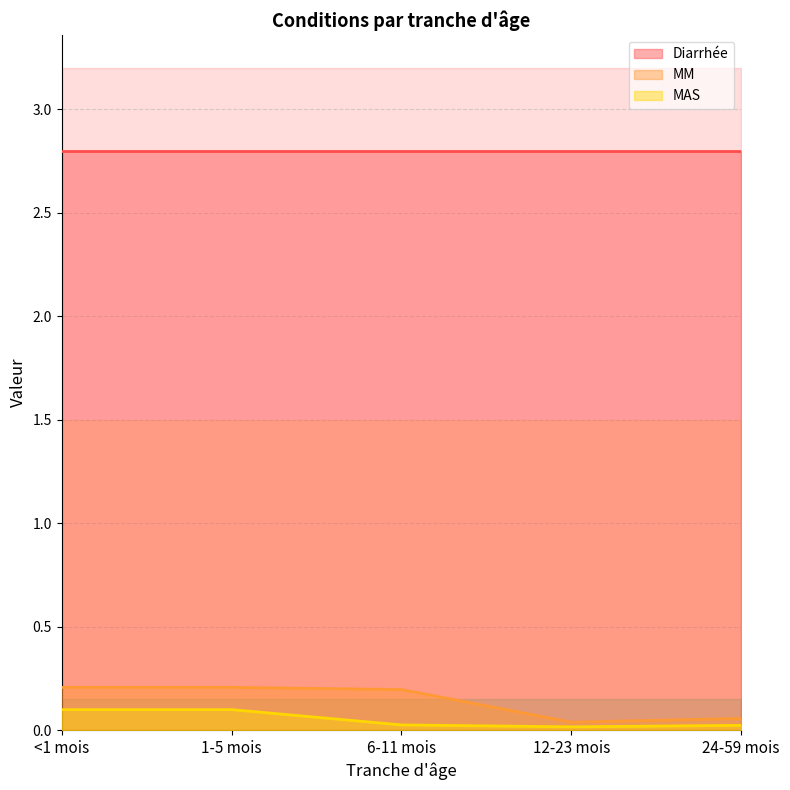

True or false: MAS has a value of 0.2 at <1 mois.

False